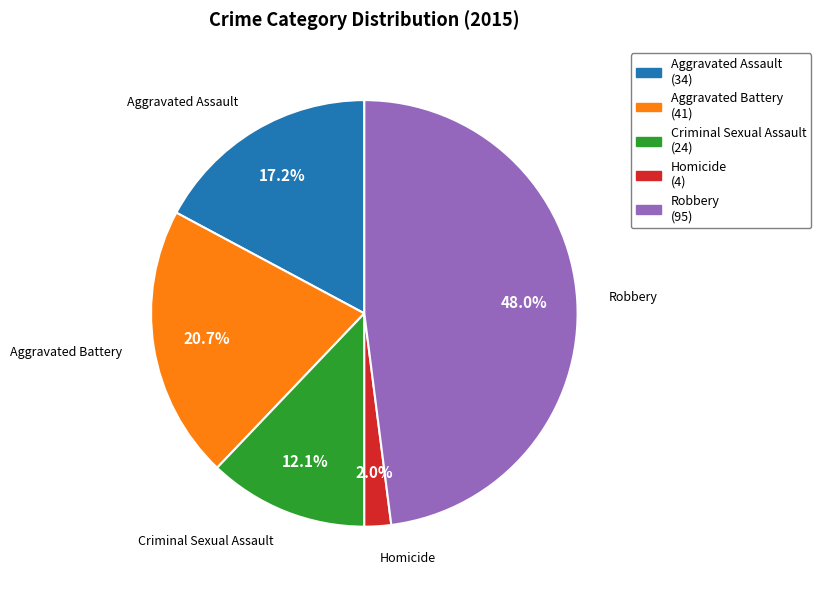

Combined, do Robbery and Aggravated Battery account for over 50%?

Yes